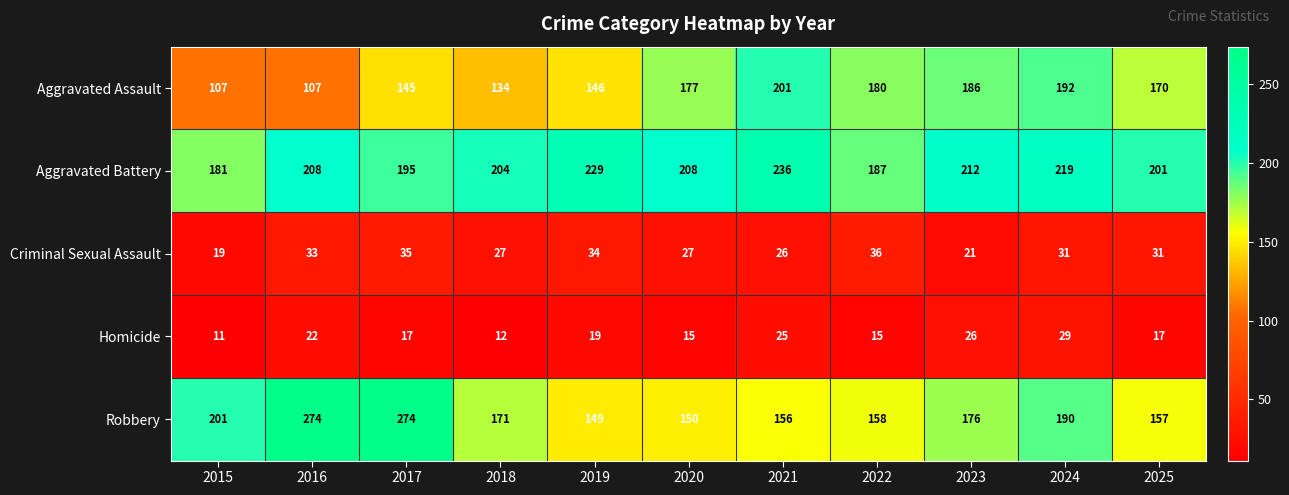

What is the minimum value shown in the chart?

11